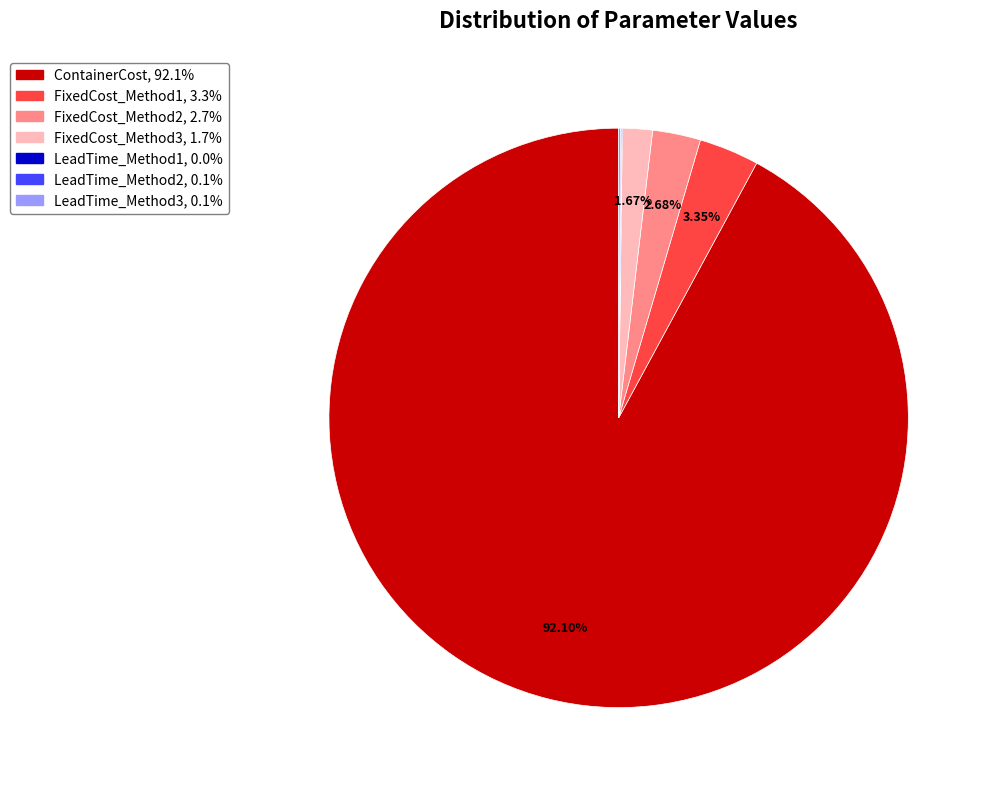

What is the largest slice in the pie chart?

ContainerCost